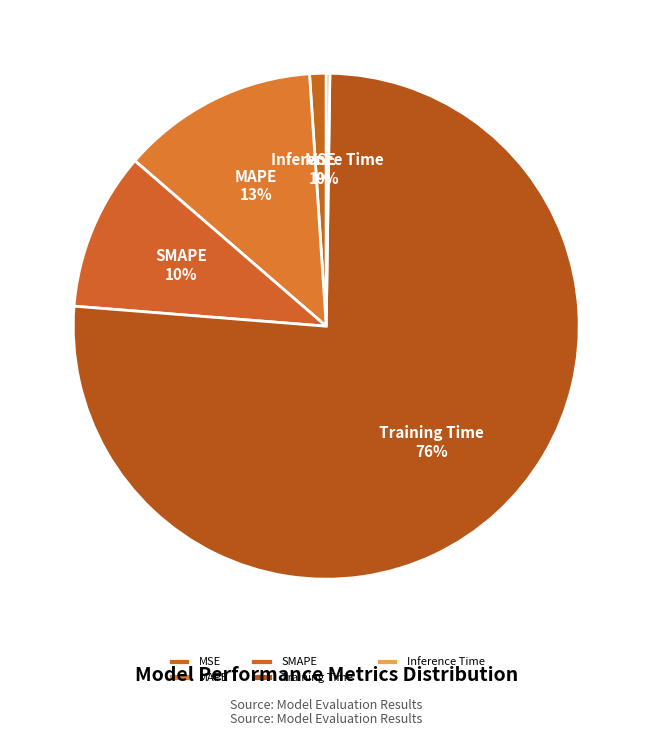

Is the sum of MSE and SMAPE greater than half?

No